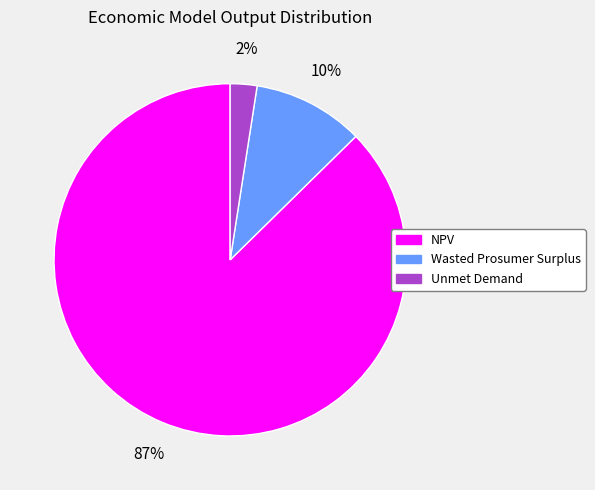

Which has a higher value, Wasted Prosumer Surplus or NPV?

NPV